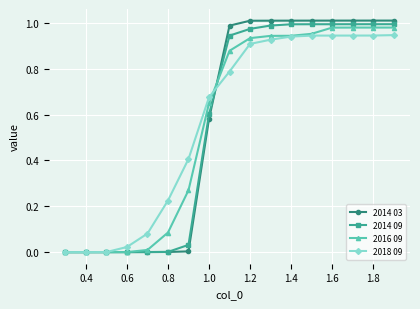

What is the sum of all 2016 09 values?

9.6